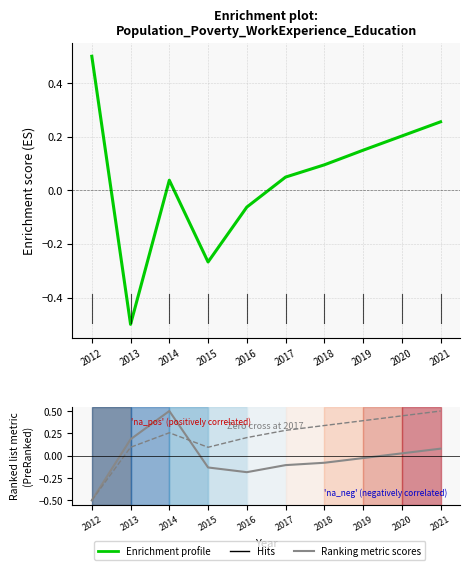

What is the difference between the highest and lowest values at 2012?

1.0